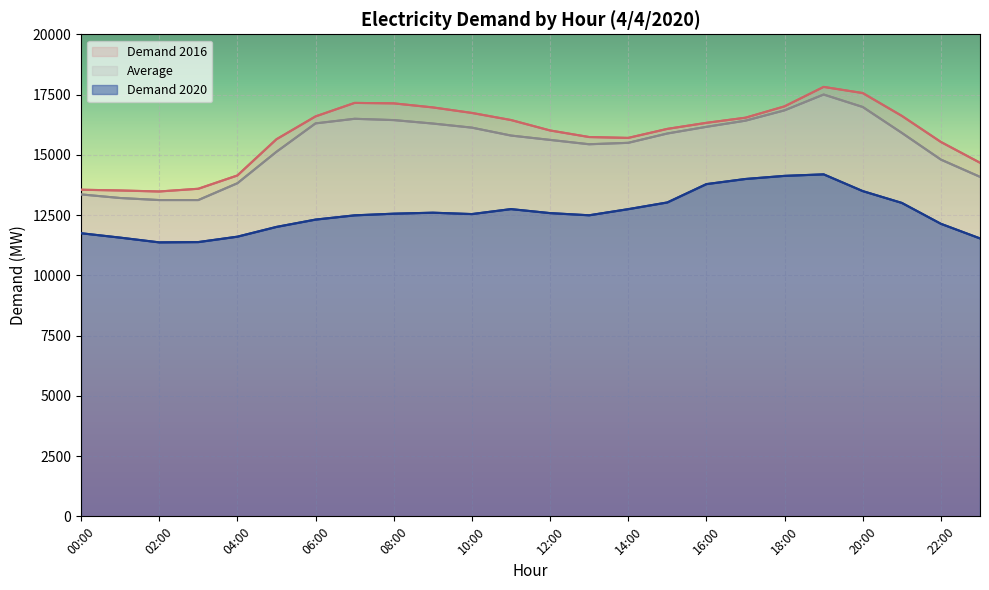

What is the difference between the second highest and minimum values in the Average series?

3861.5